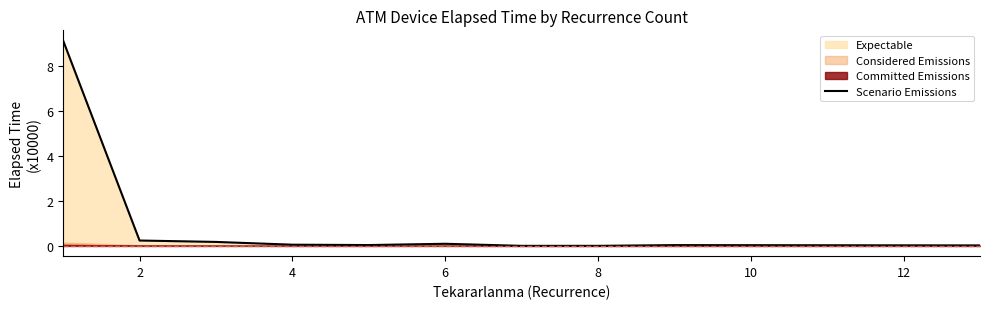

The Scenario Emissions series shows 0.1 at 4. True or false?

True